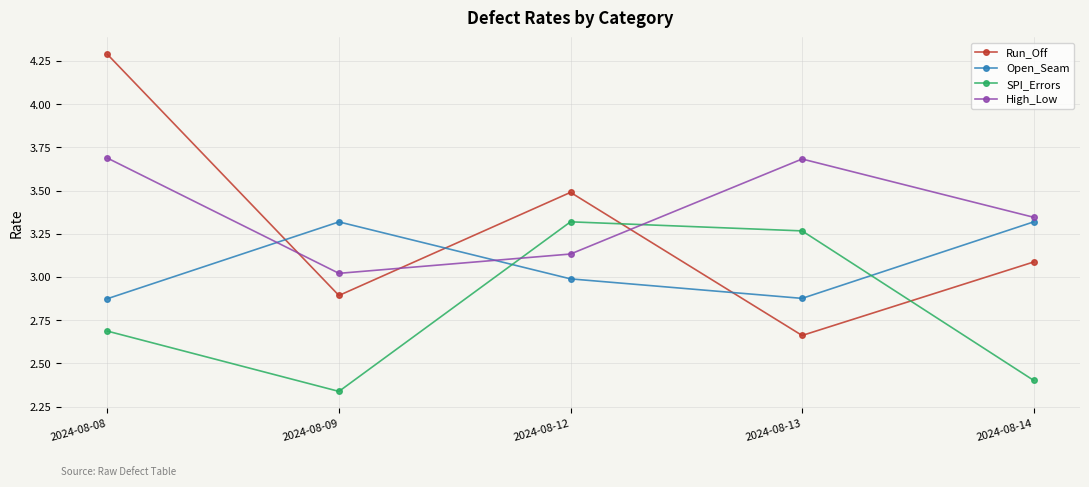

How many times do Open_Seam and Run_Off cross each other?

3